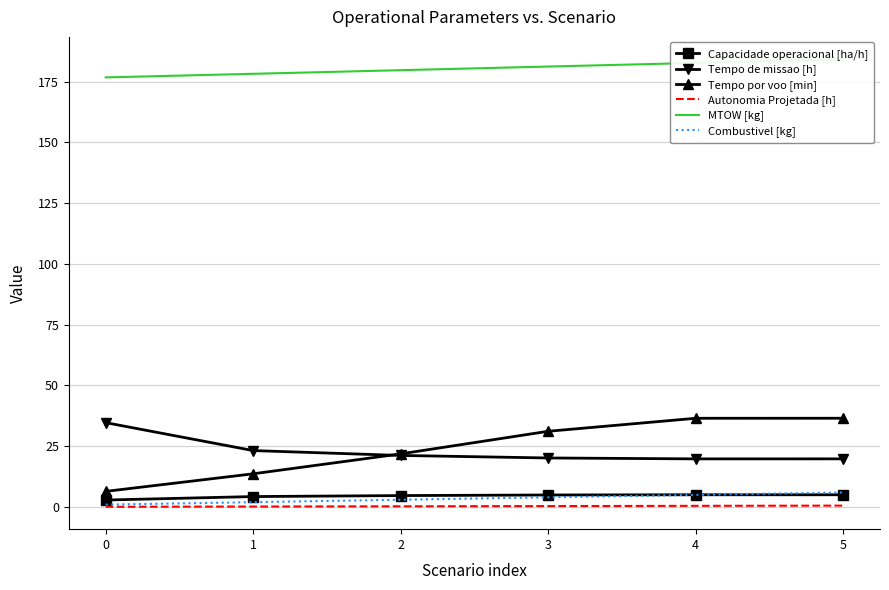

The value of Combustivel [kg] at 2 is 2.0. True or false?

False